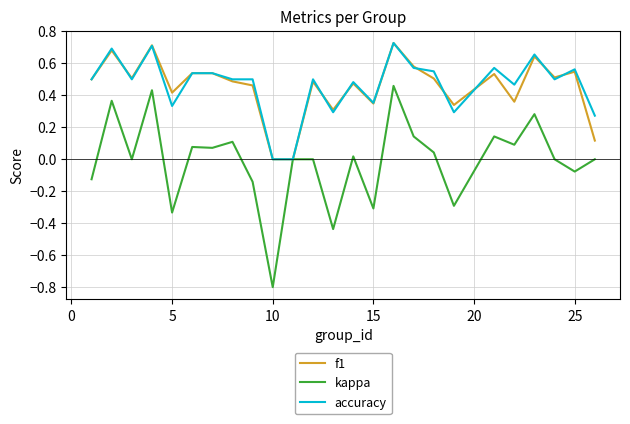

What are all the series names shown in the legend?

f1, kappa, accuracy